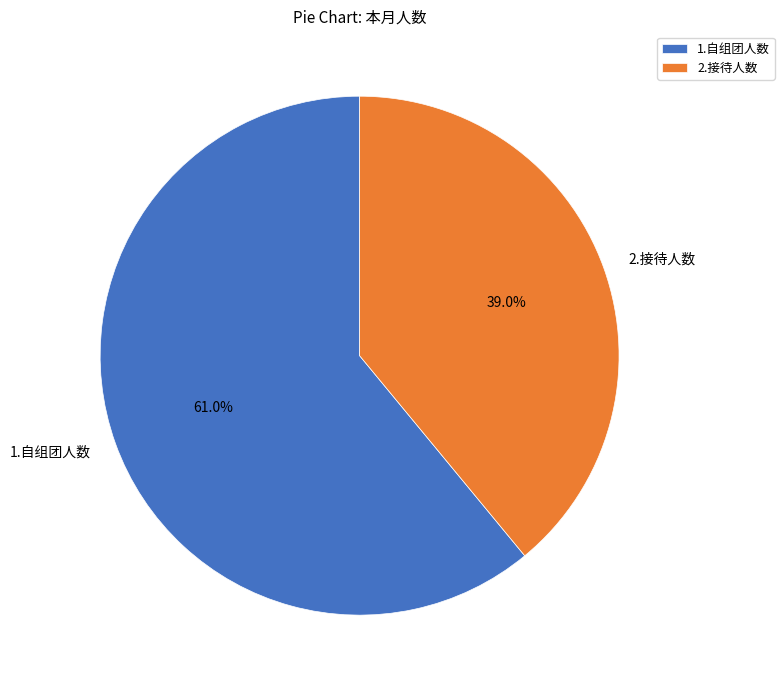

Is there any slice that represents more than half of the pie?

Yes